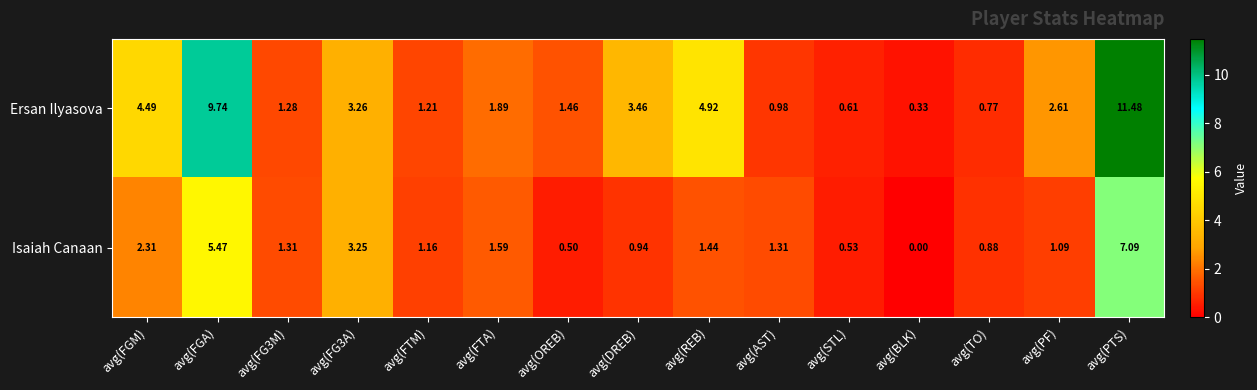

Rank the series at avg(PF) from lowest to highest value.

Isaiah Canaan, Ersan Ilyasova